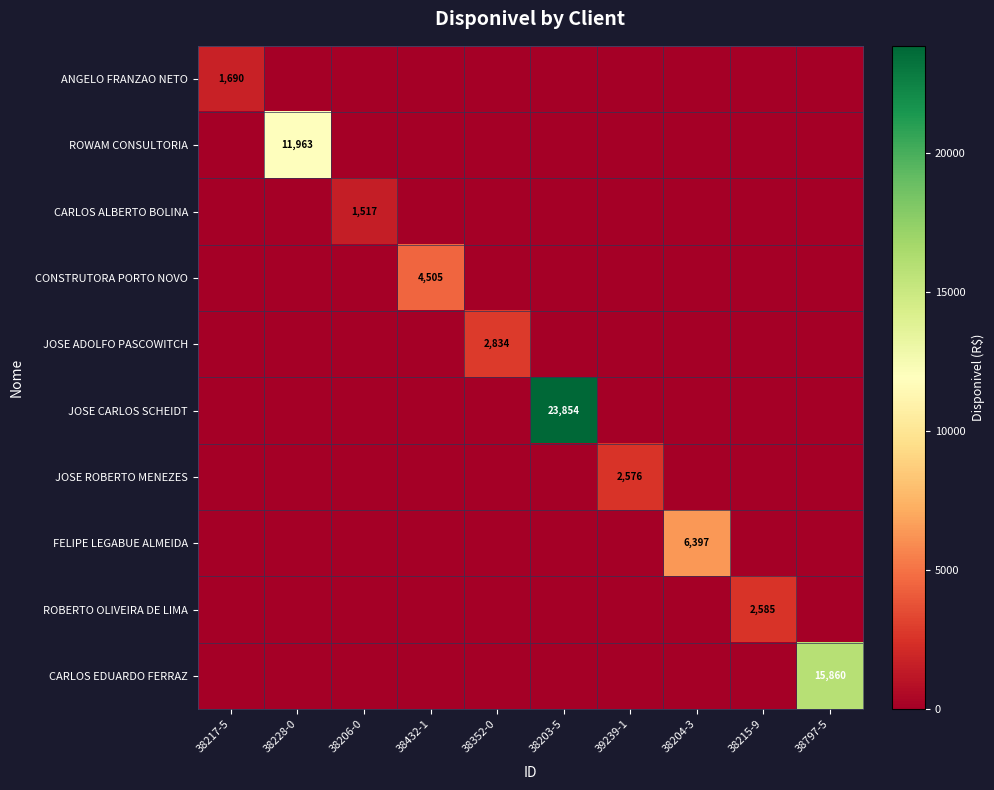

At which category is the sum across all series the highest?

38203-5